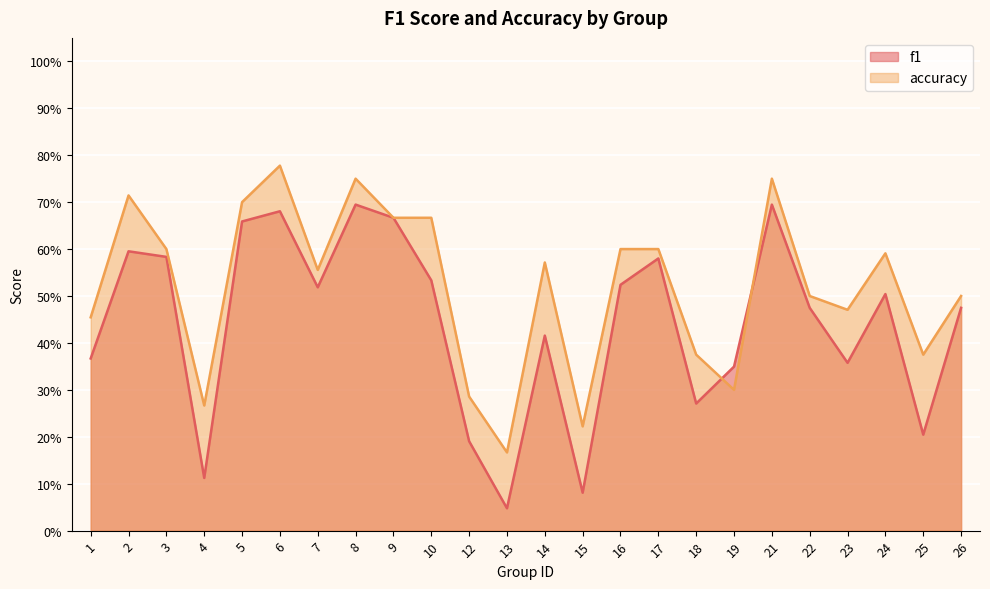

Where is accuracy nearest to the value 0?

13